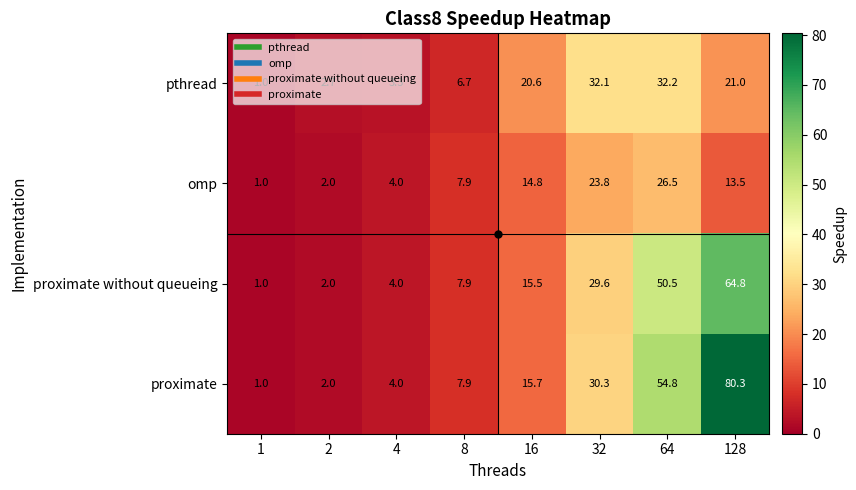

How many data points does each series have?

8